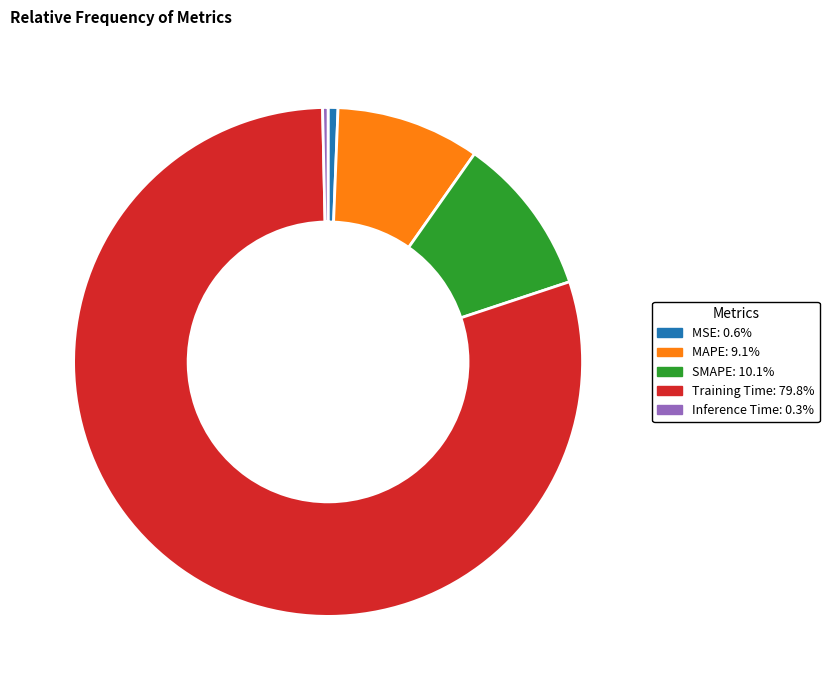

The MSE slice represents 1% of the pie. True or false?

True